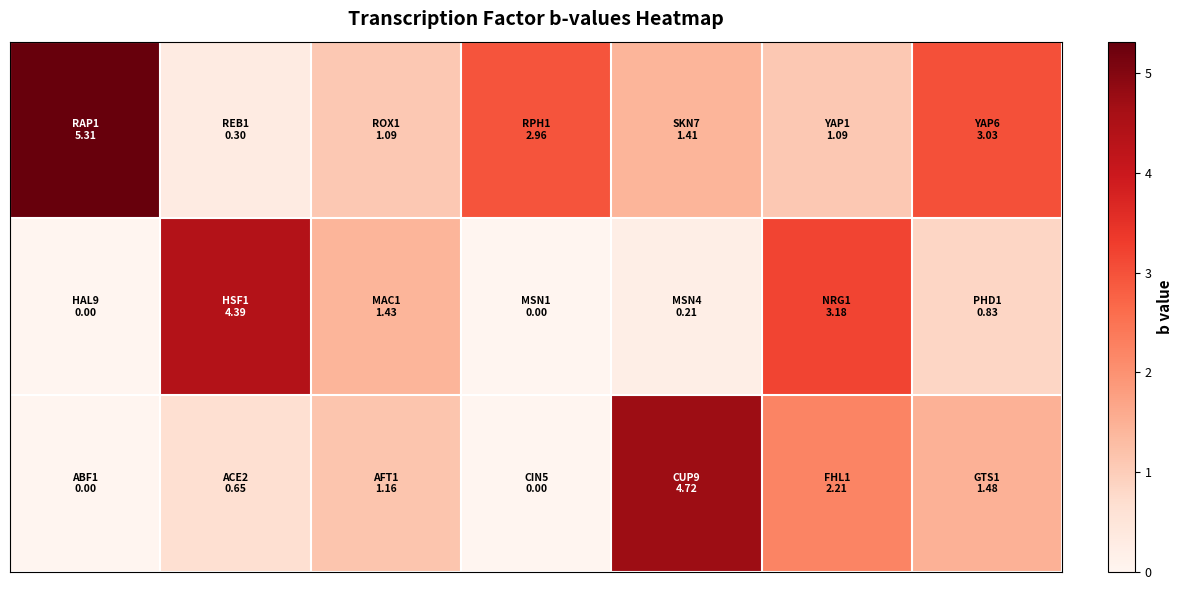

How many data points does each series have?

7